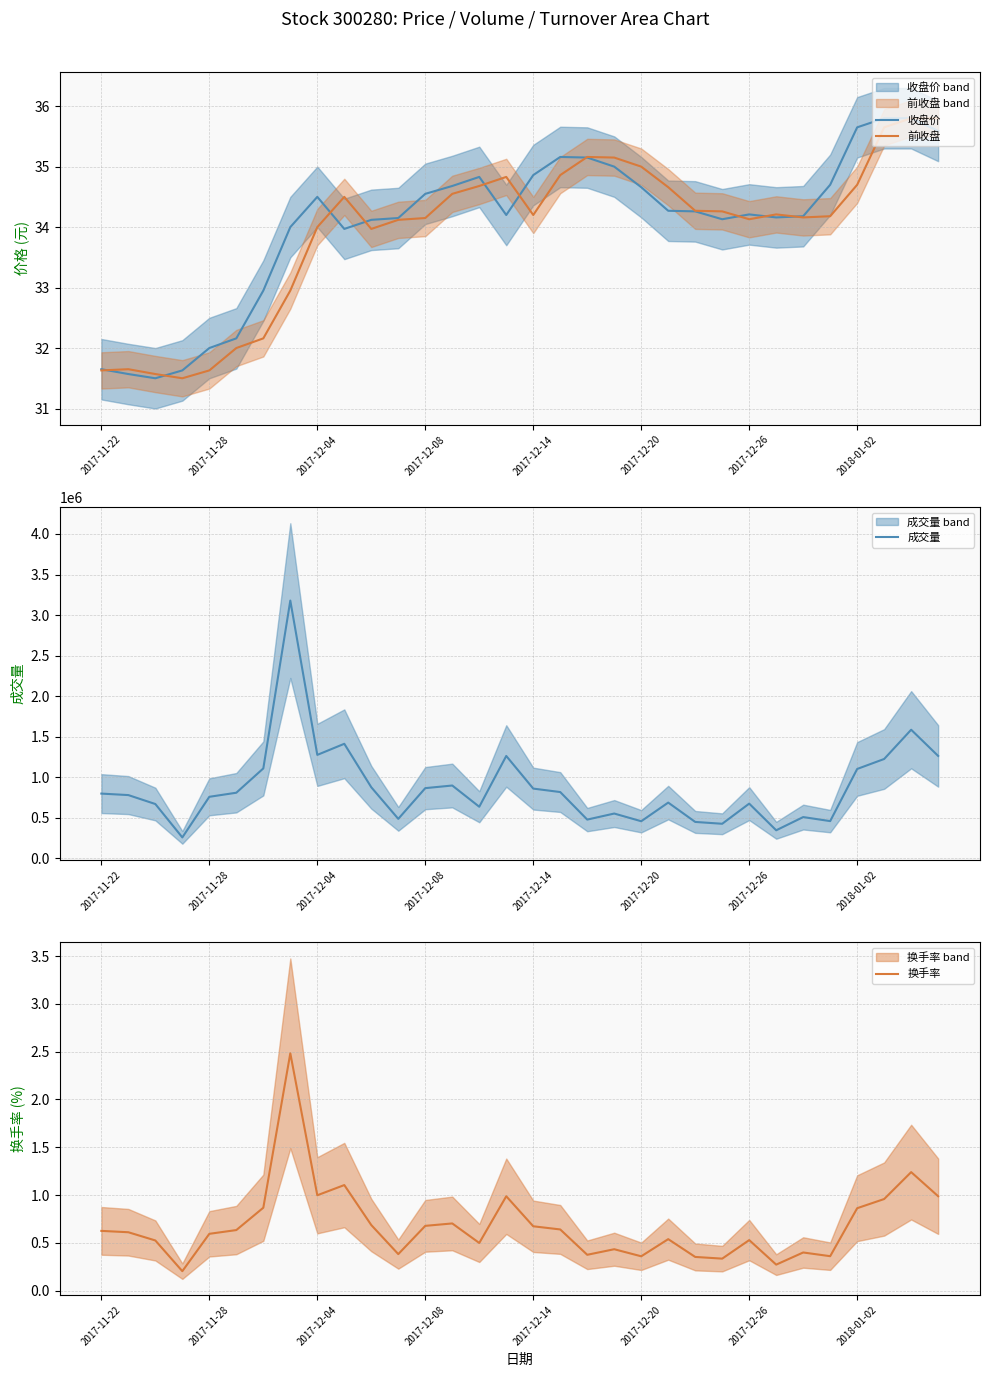

What is the difference between the second highest and minimum values in the 前收盘 series?

4.3